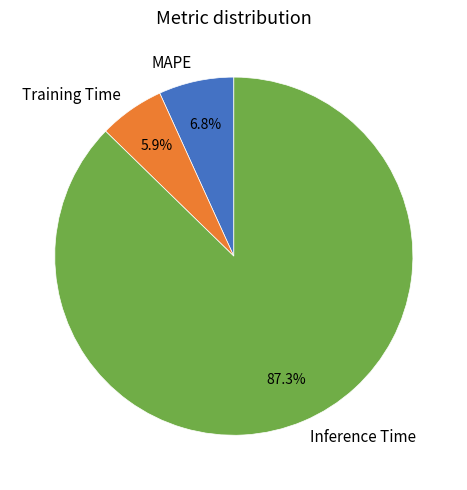

Do MAPE and Training Time together represent more than half of the pie?

No